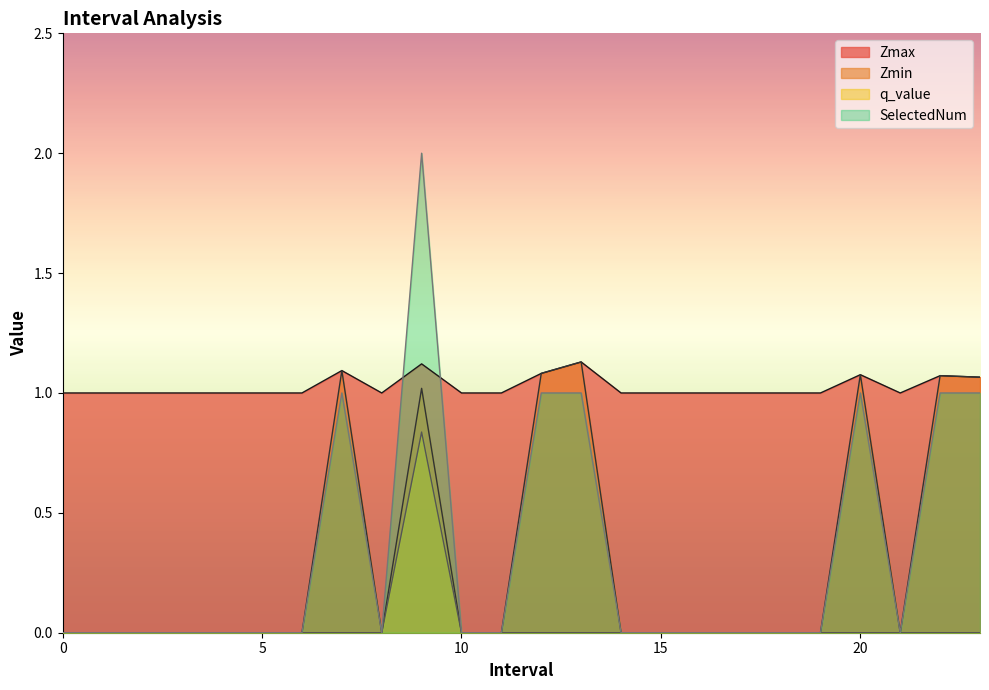

How many interior local peaks does the q_value series have?

1